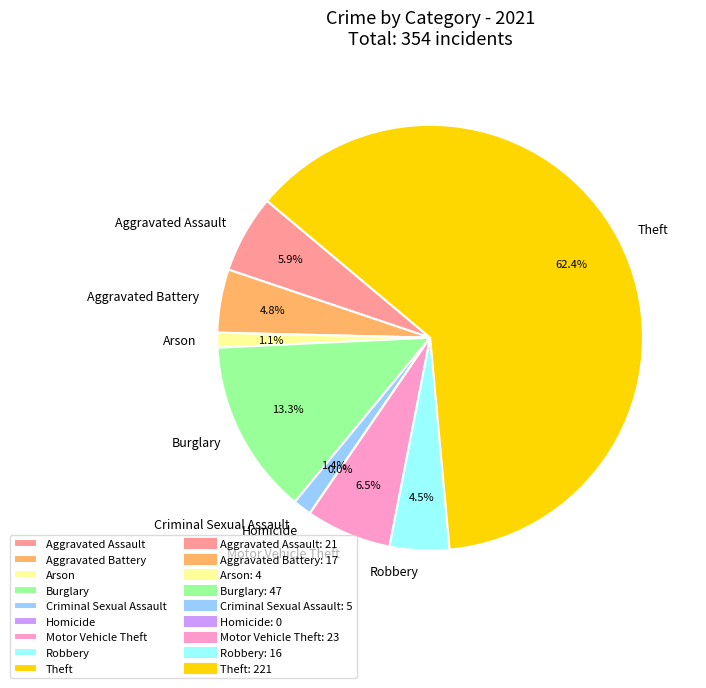

What is the total percentage of Theft and Aggravated Assault?

68.4%